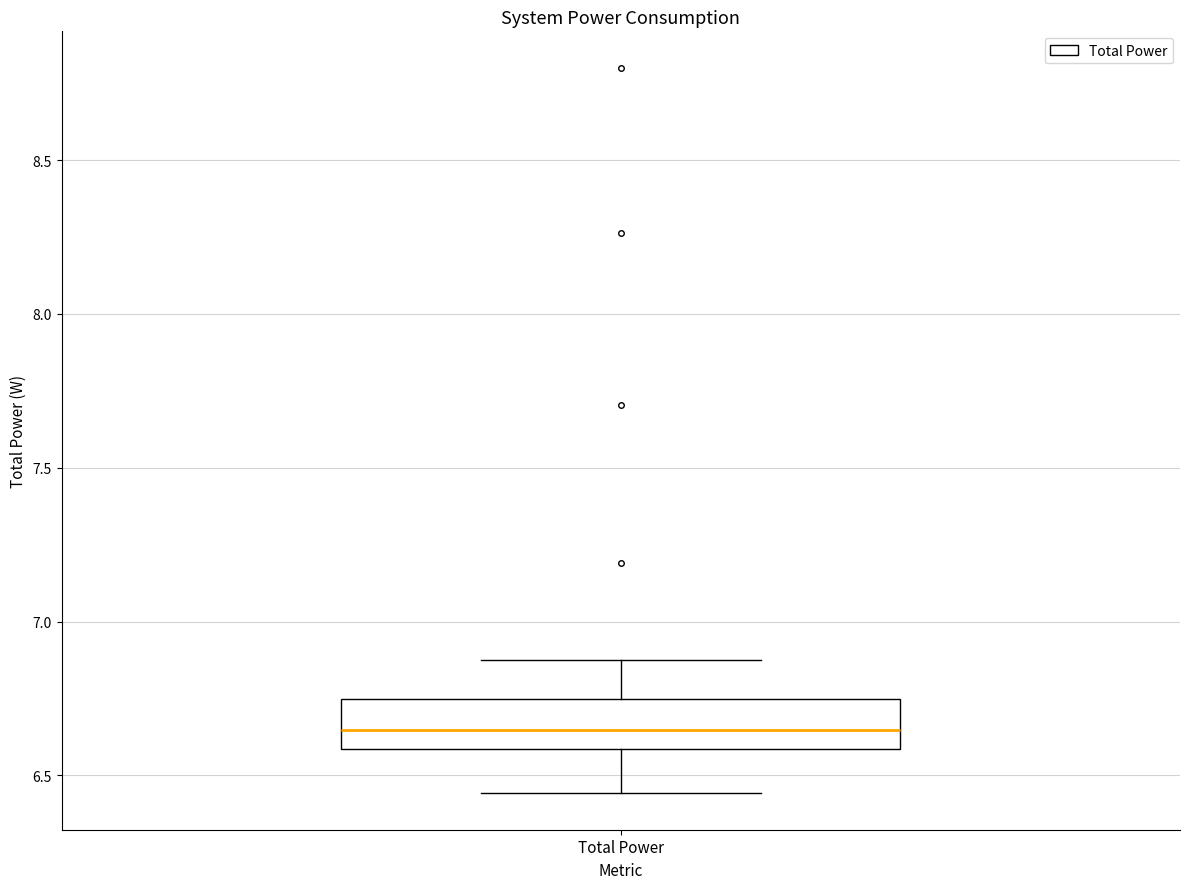

Read this box plot against the y-axis: the position of the median line, the range covered by the box, and the ends of both whiskers. The values are not printed on the chart, so give them approximately, as read against the axis.

median 6.65, box 6.60 to 6.75, whiskers 6.45 to 6.90